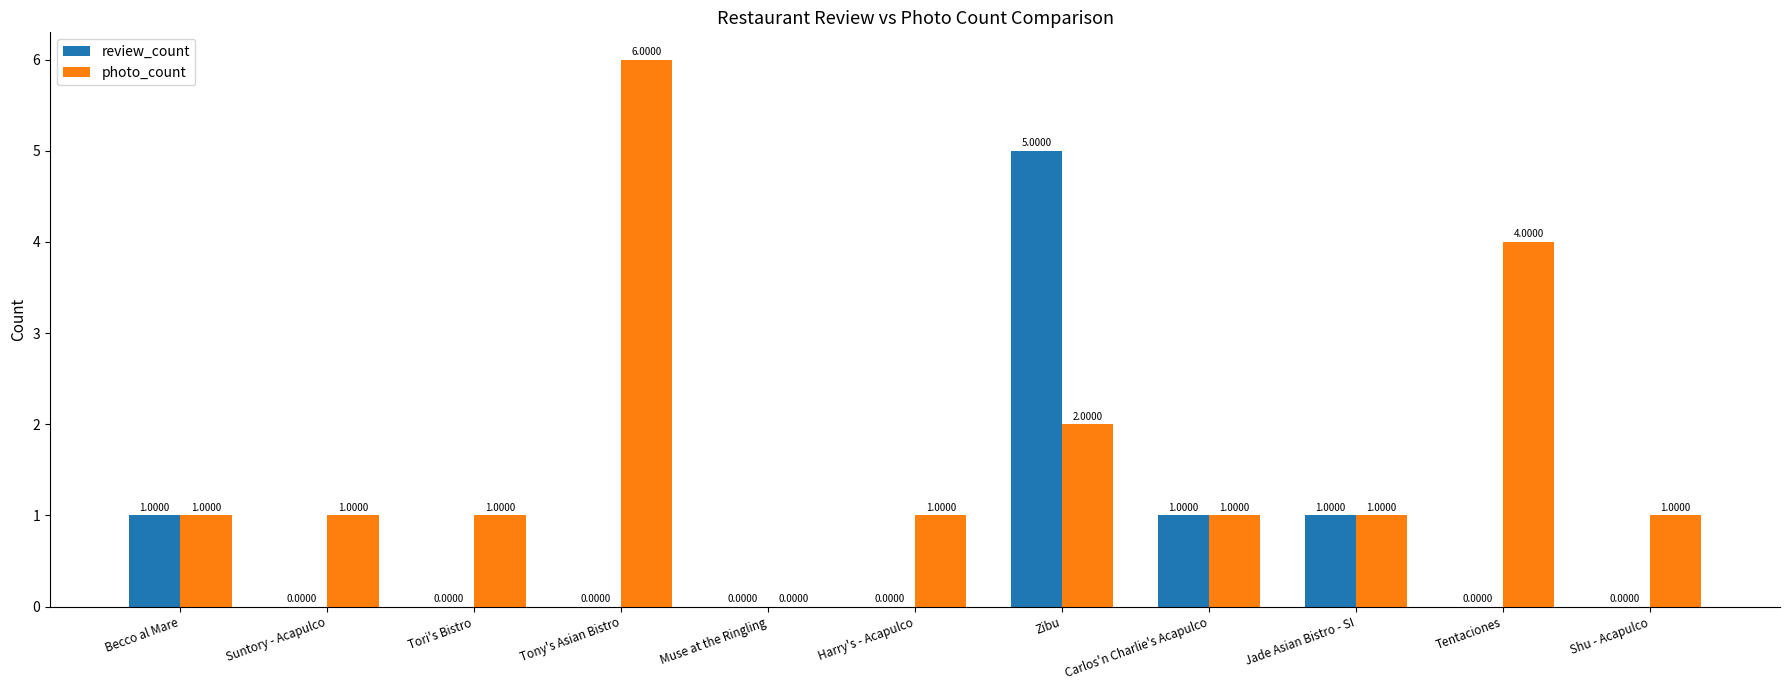

Count the photo_count values in the range 1 to 2.

8